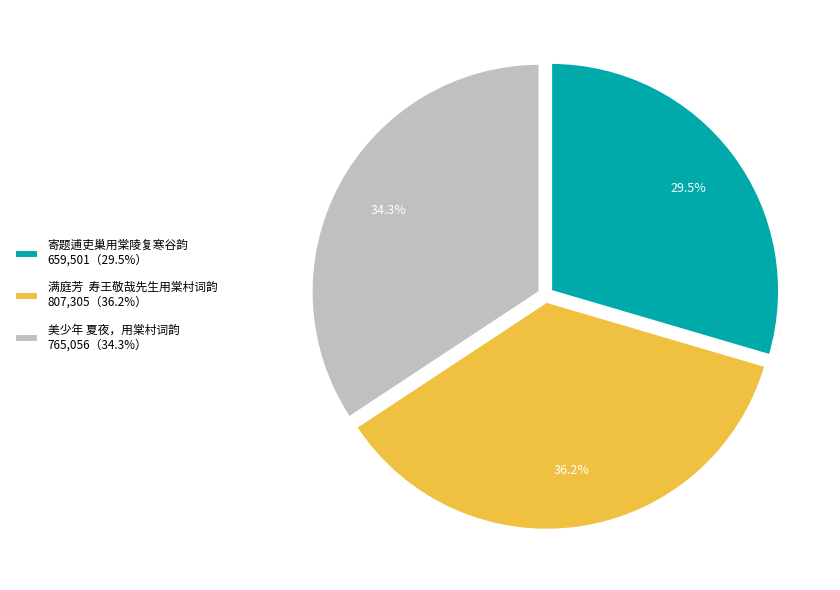

Does any single category account for the majority?

No